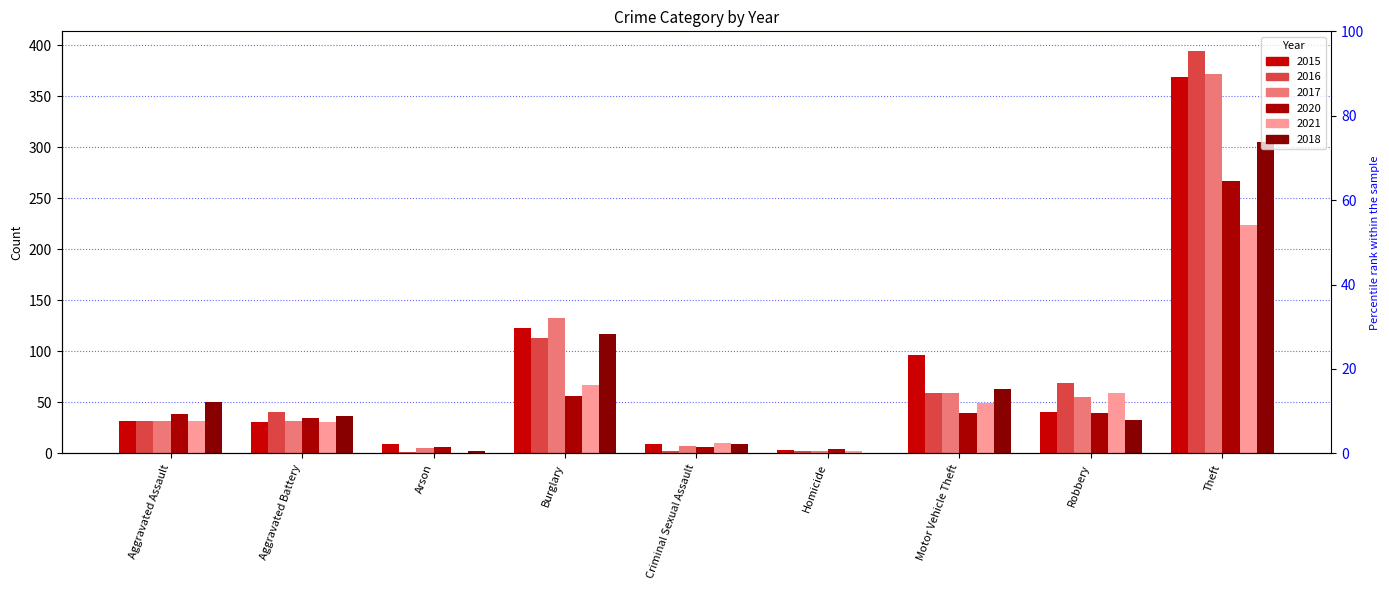

How many values in the 2018 series exceed 37?

4